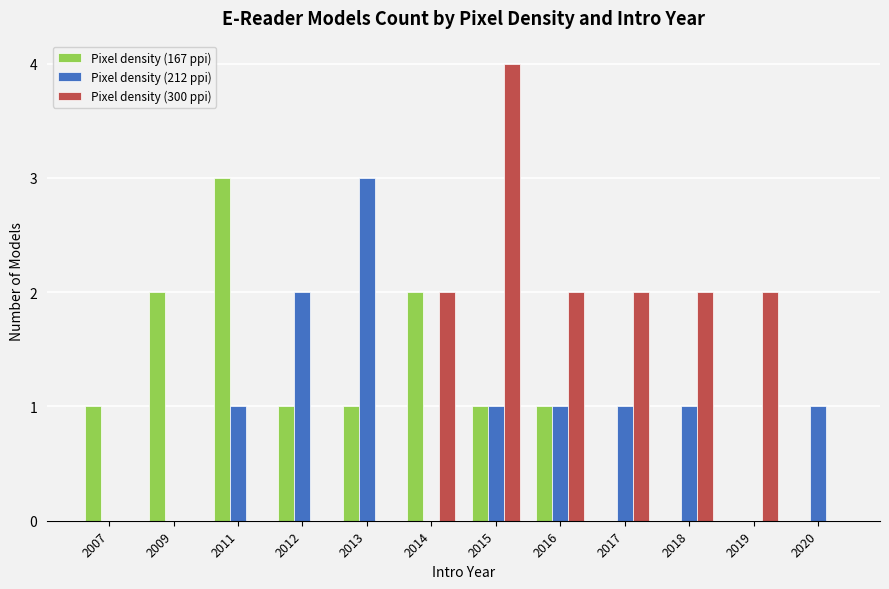

What is the approximate value of Pixel density (212 ppi) at 2018?

1